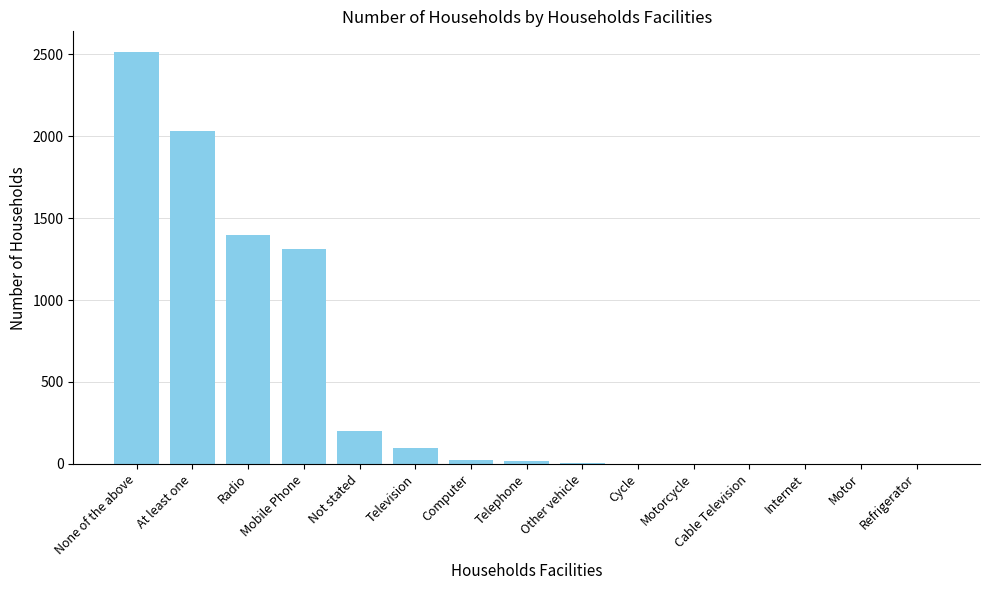

What is the greatest value displayed?

2514